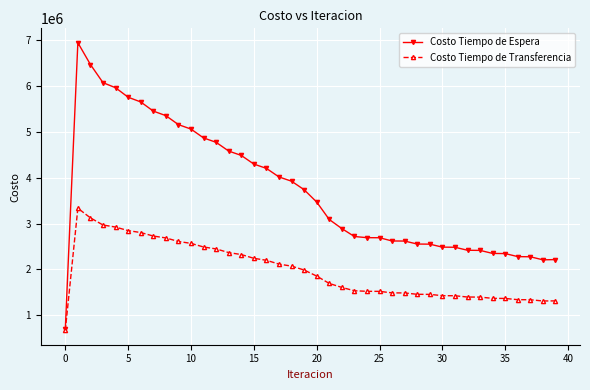

What are all the series names shown in the legend?

Costo Tiempo de Espera, Costo Tiempo de Transferencia